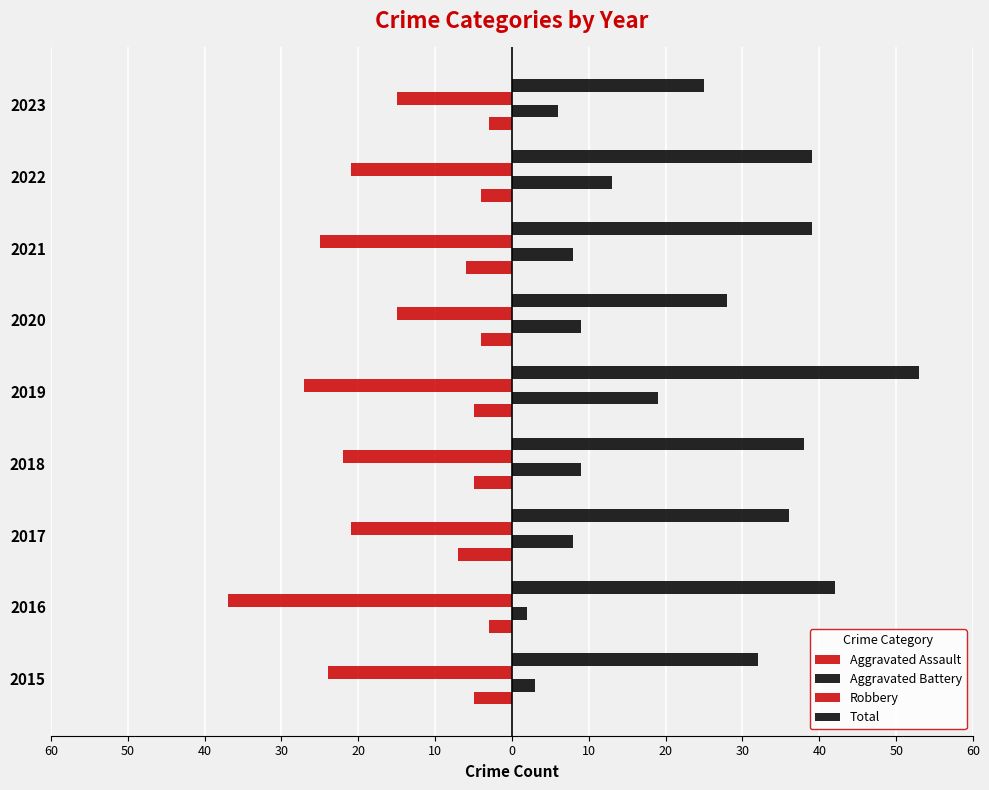

What is the value of the Aggravated Assault bar at the 9th from the left?

-5